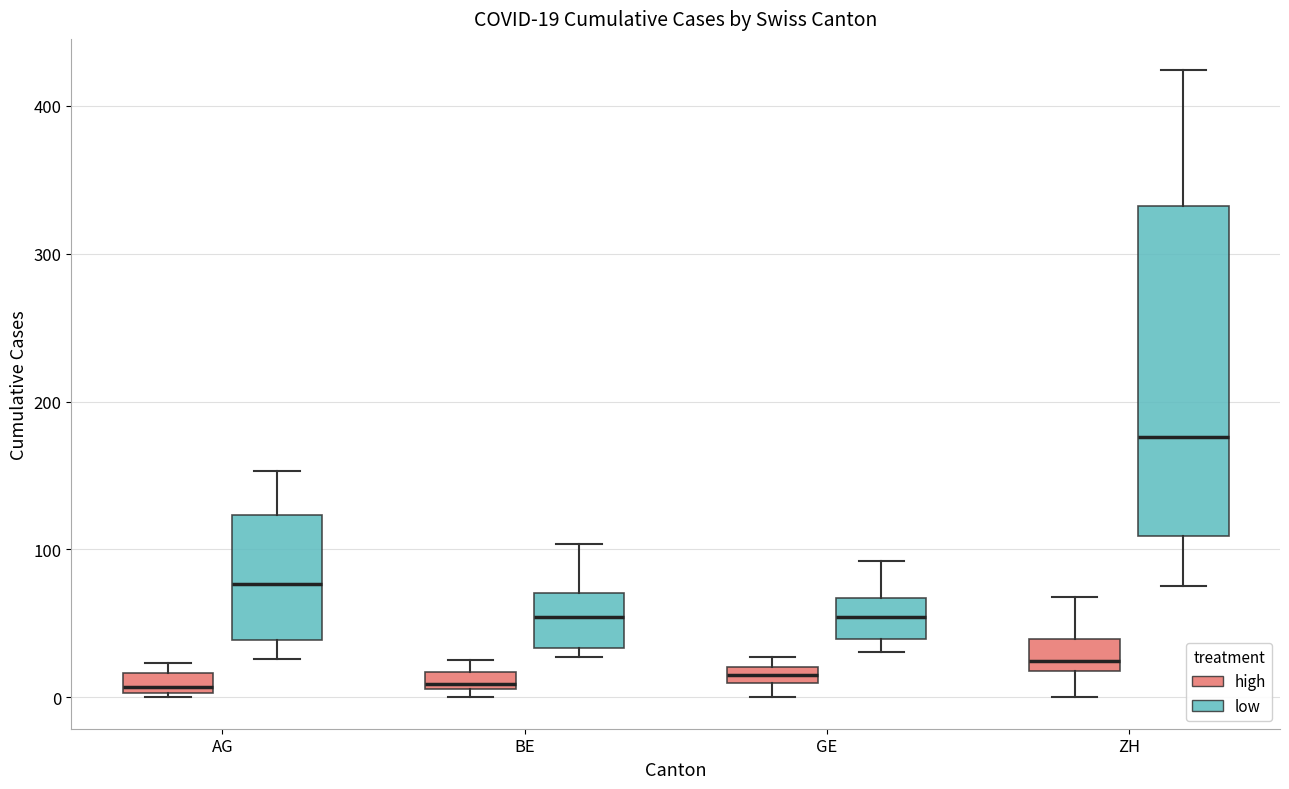

Comparing the boxes themselves (not the whiskers), which one is the tallest?

ZH (low)